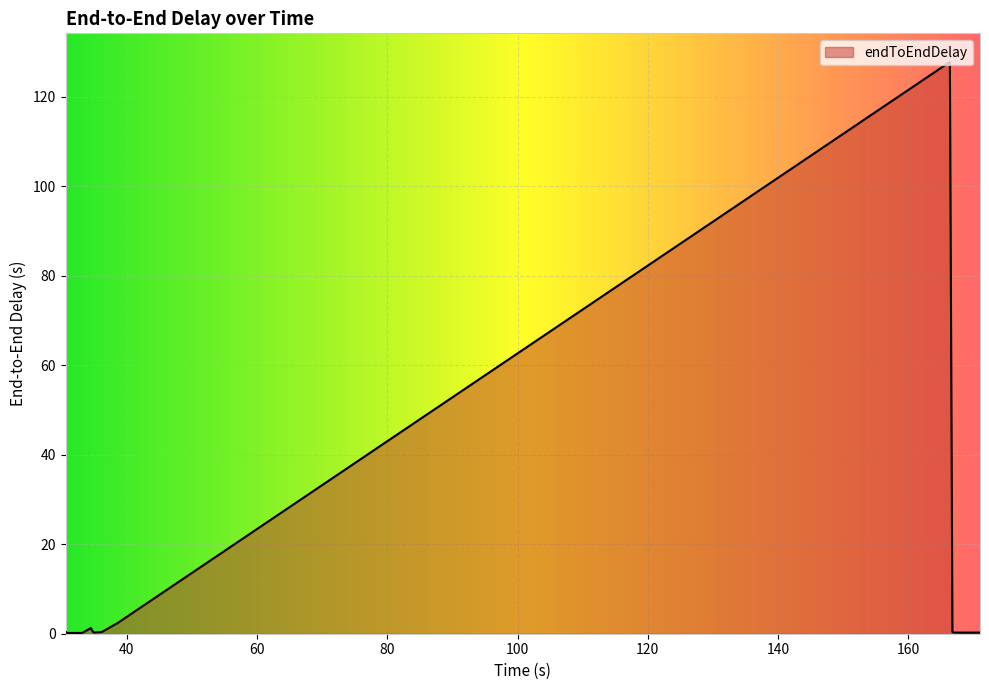

What is the greatest value displayed?

127.8